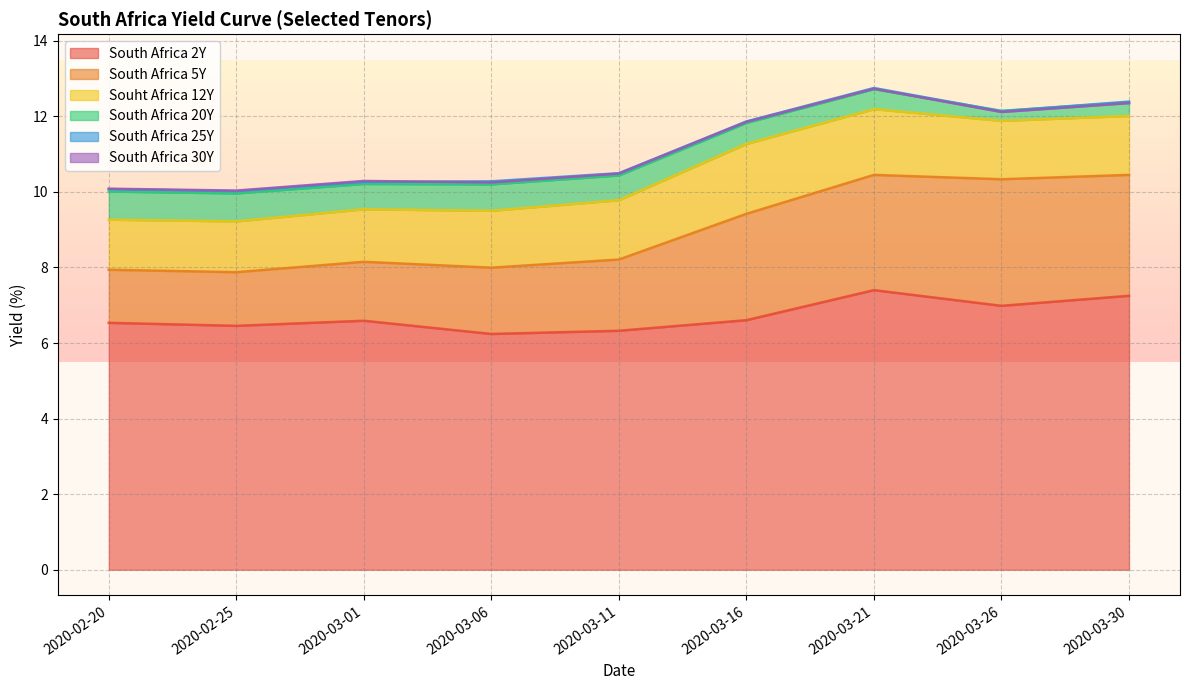

Which series has the largest total across all categories?

South Africa 25Y